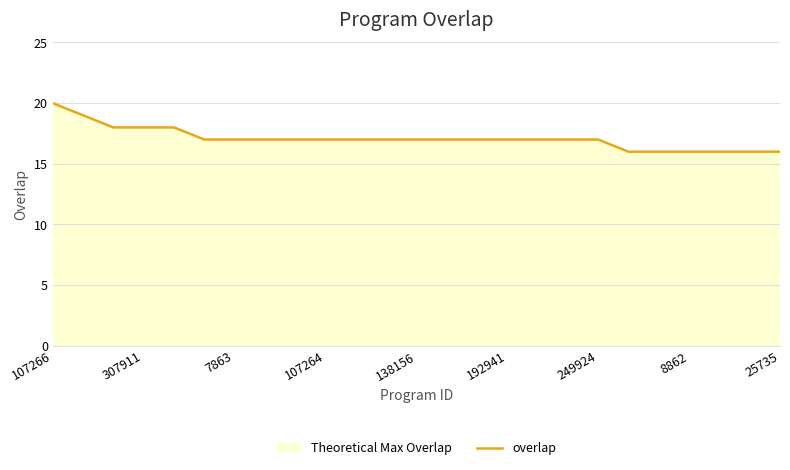

What is the greatest value displayed?

20